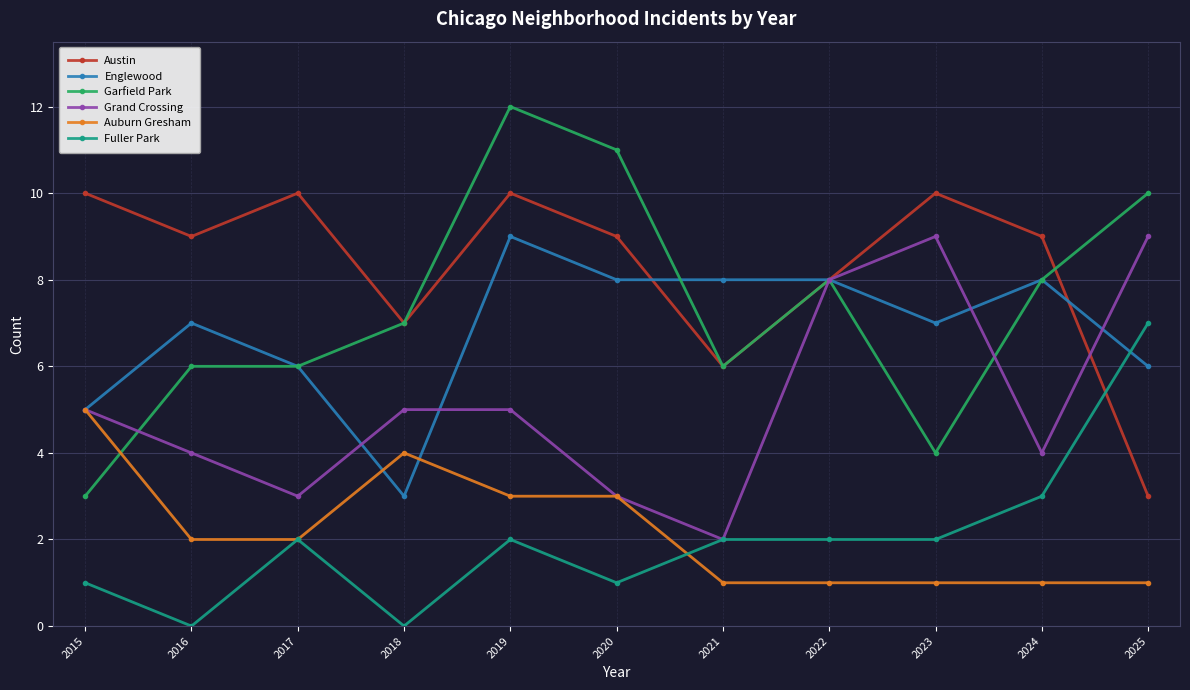

Does the chart display data point markers on the line(s)?

Yes